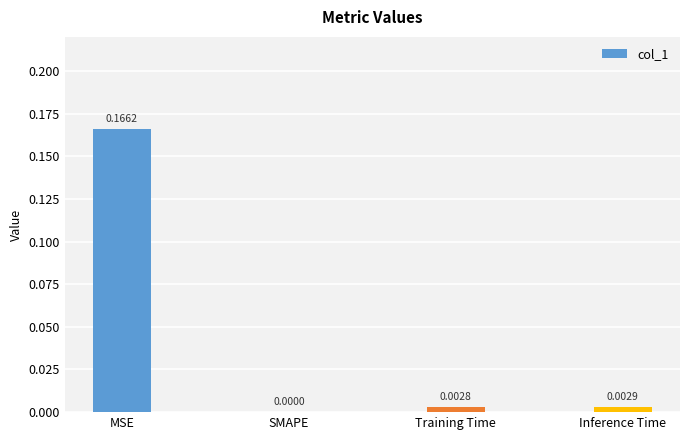

Between Inference Time and Training Time, which is larger?

Inference Time